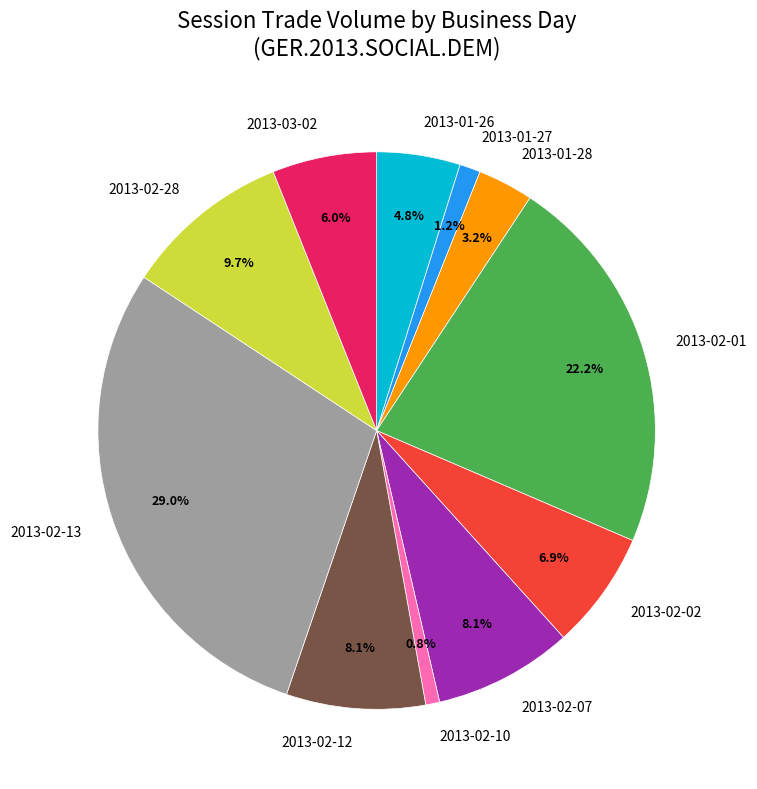

To the nearest percent, what is the combined percentage of 2013-02-13 and 2013-02-02?

36%